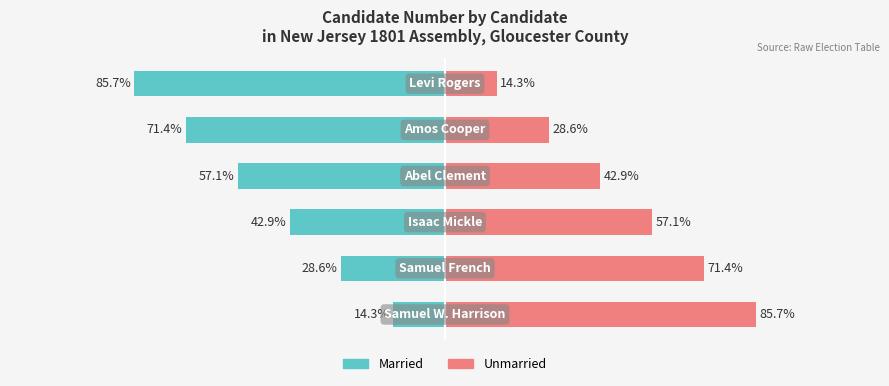

The value of Married at 3 is -26.4. True or false?

False